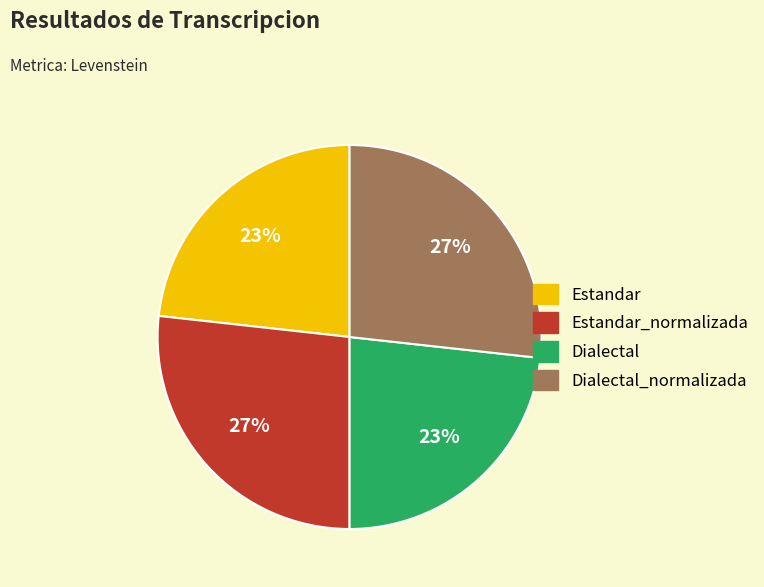

What percentage is the Dialectal_normalizada slice, to the nearest percent?

27%